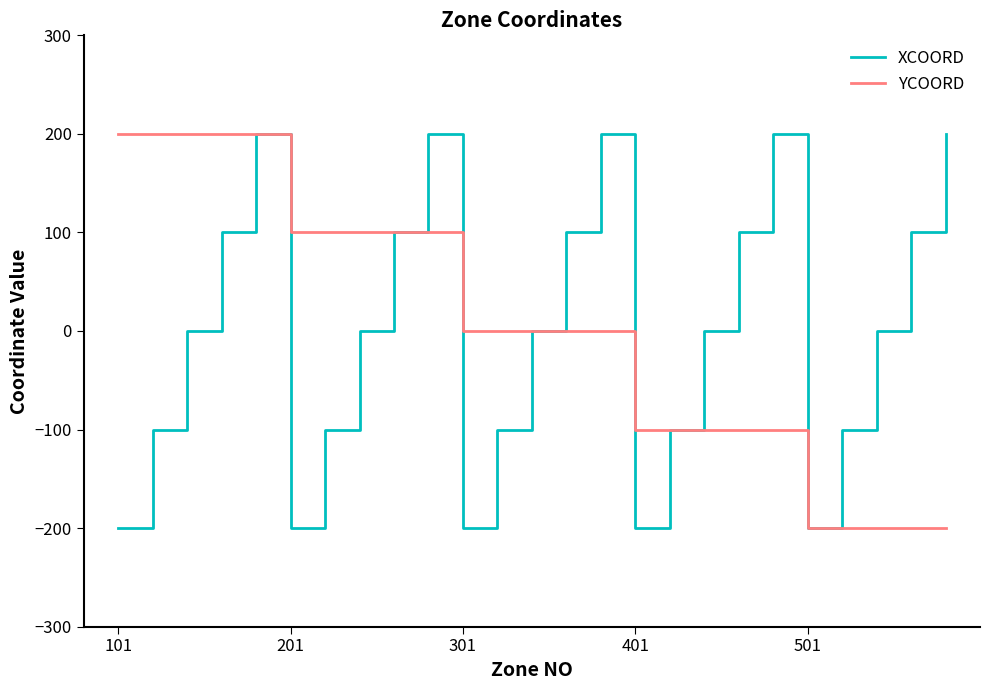

What is the smallest value displayed?

-200